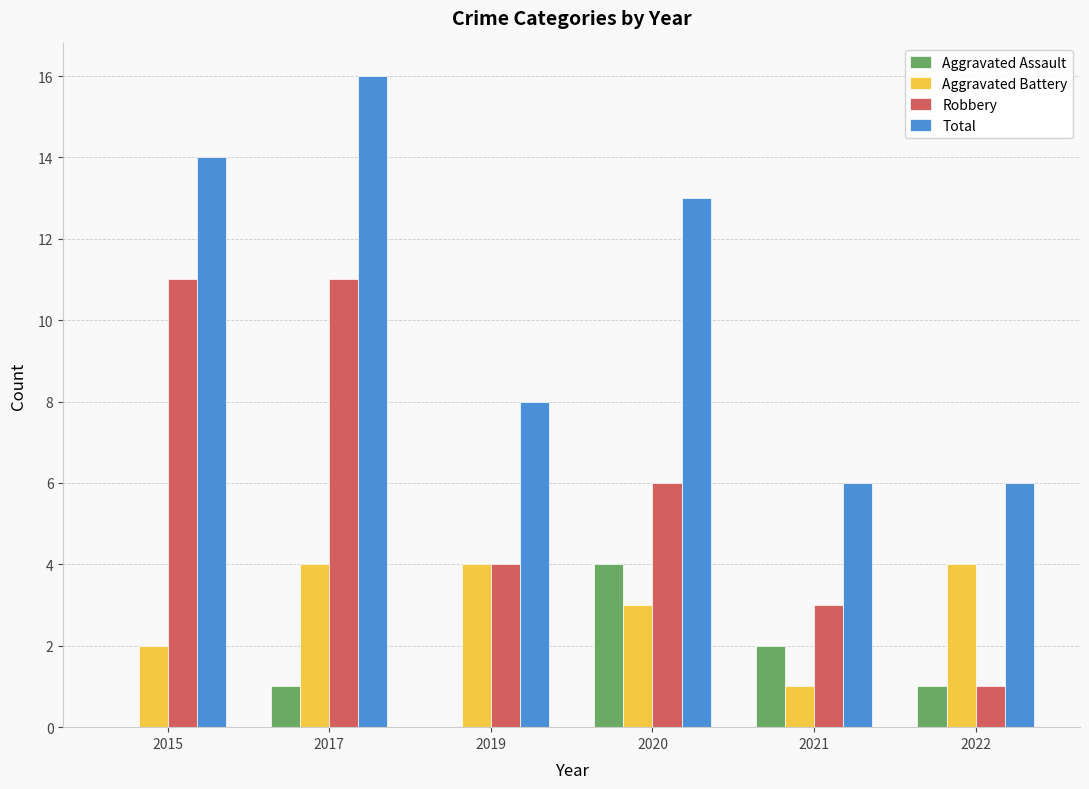

What is the greatest value displayed?

16